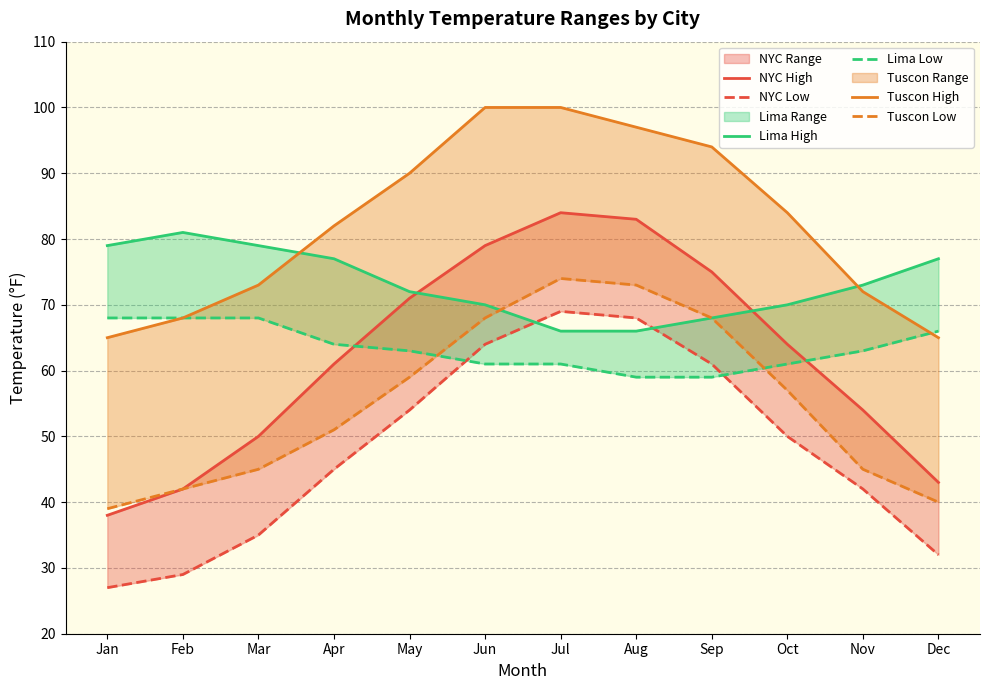

At which category does Lima High reach its first local peak?

Feb